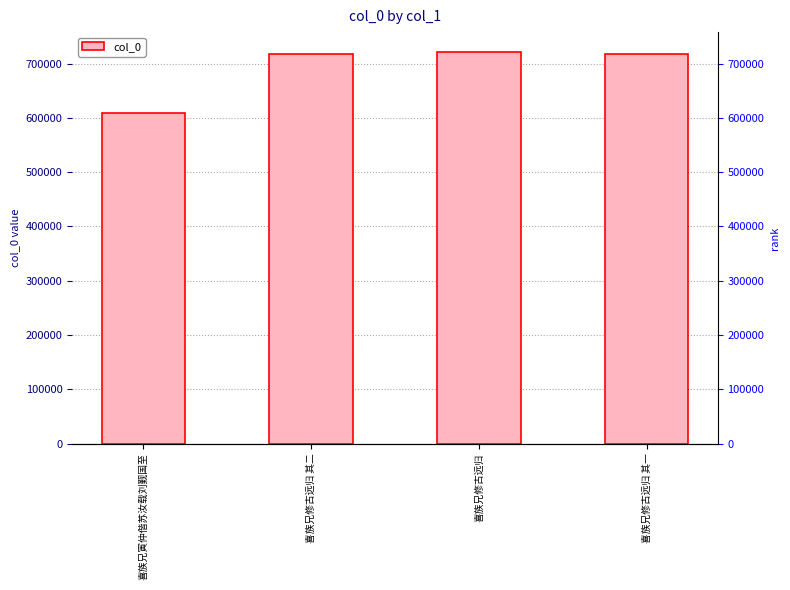

The value at 喜族兄寅仲偕苏汝载刘觐国至 is 898398. True or false?

False